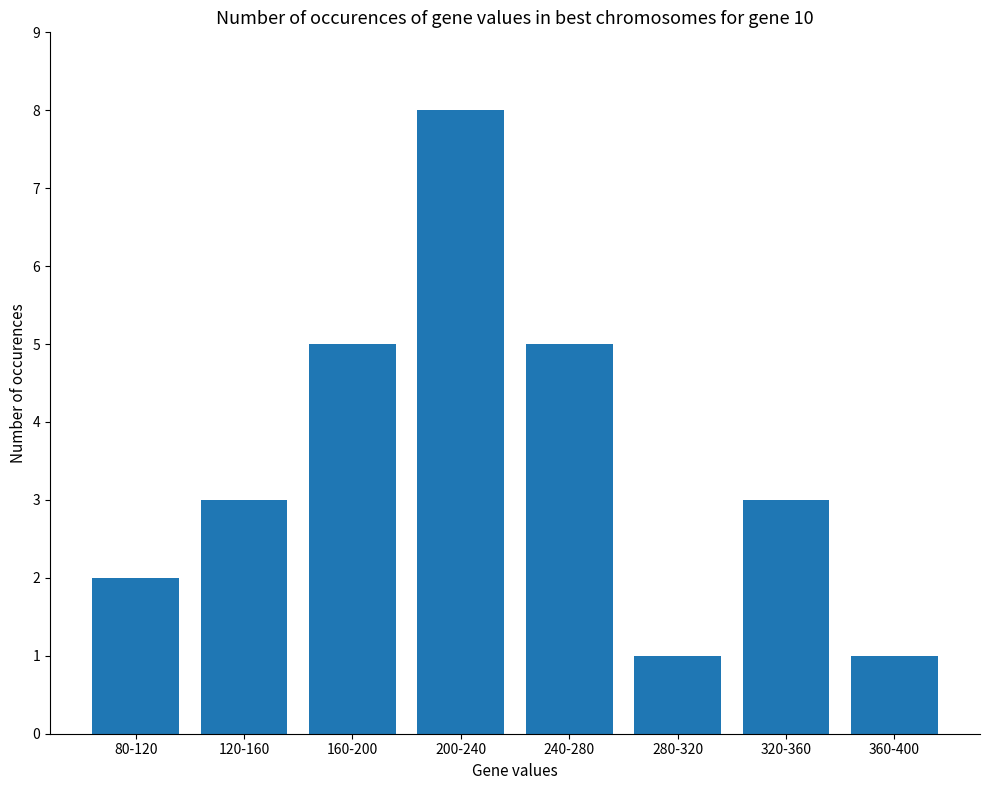

How many bars are there in total?

8